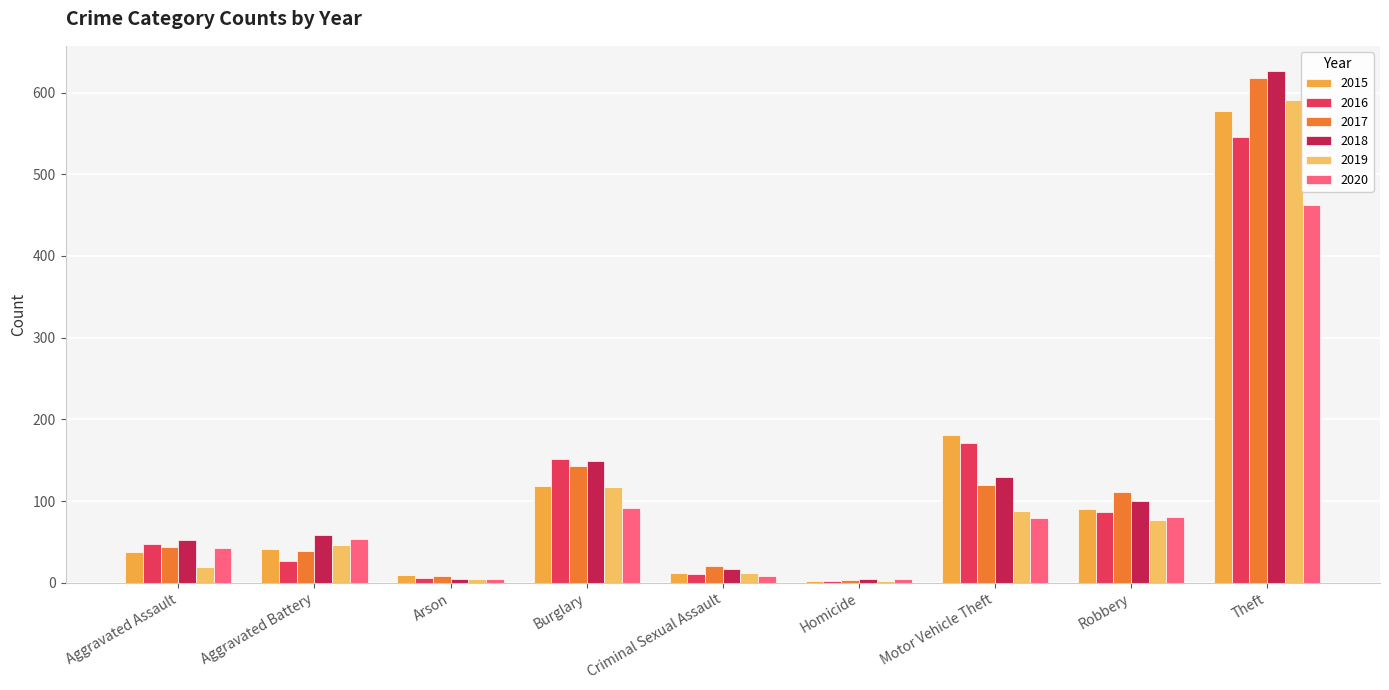

The value of 2019 at Homicide is 3. True or false?

False